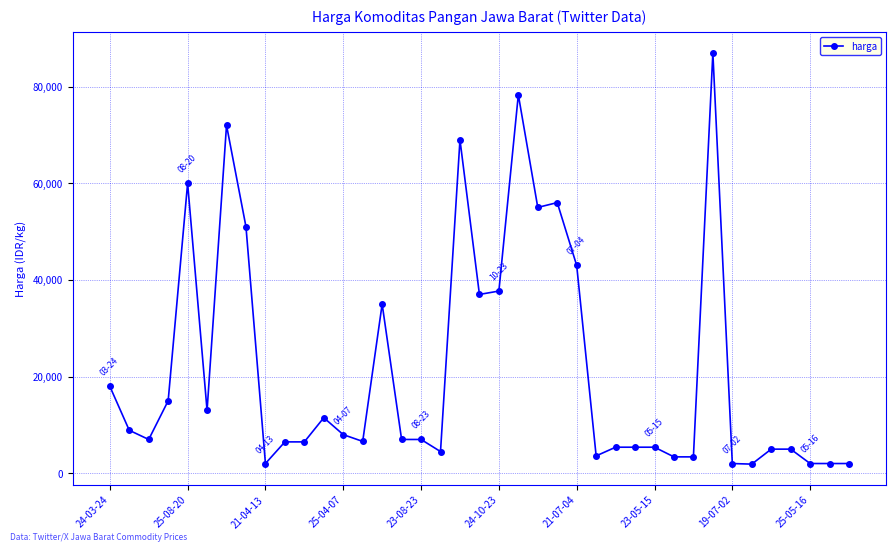

What is the value of the 9th point from the left?

2021